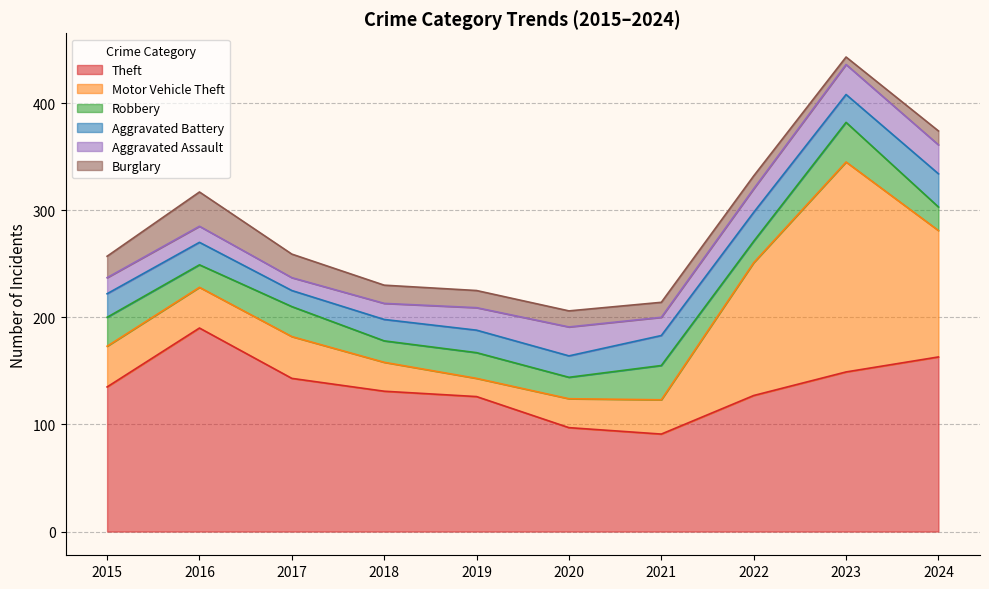

What is the difference between the highest and lowest values at 2020?

82